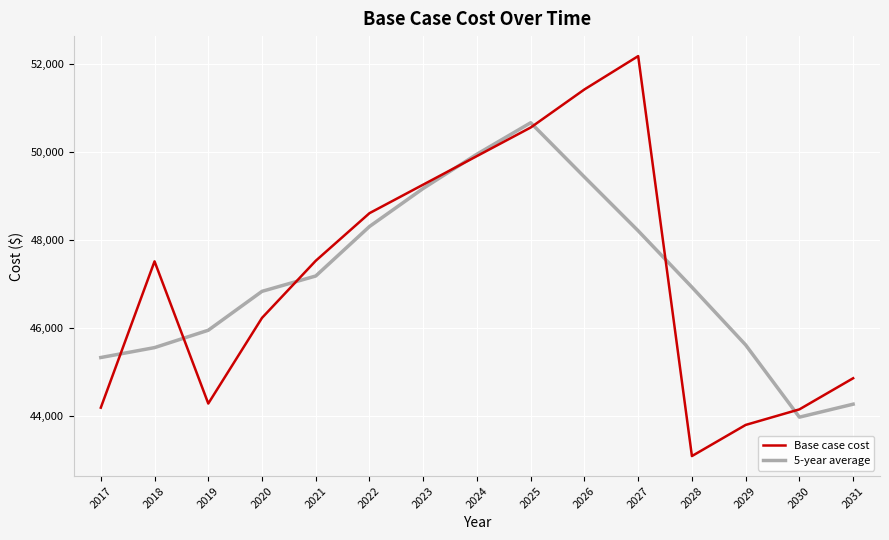

Read the Base case cost value at 2031.

44860.3